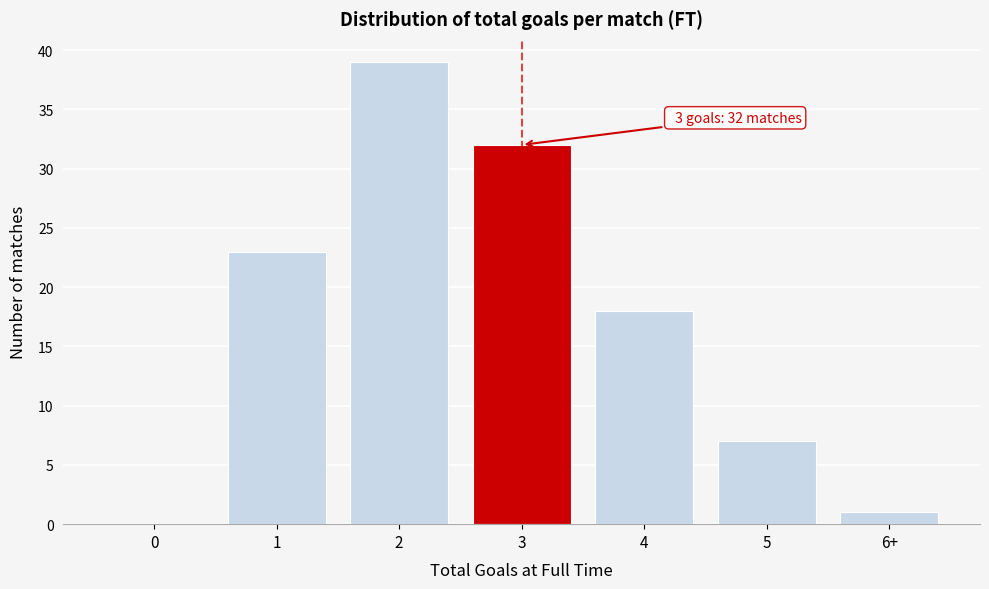

Reading right to left, what are all the values shown in this chart?

6+=1	5=7	4=18	3=32	2=39	1=23	0=0